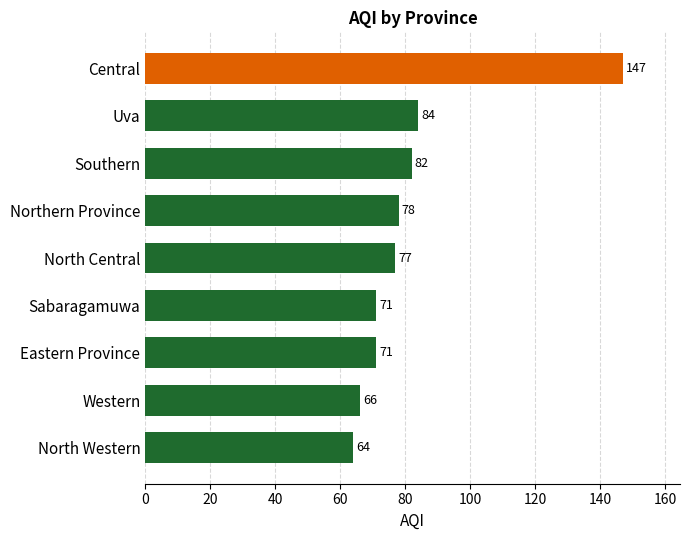

What is the difference between the second highest and second lowest values?

18